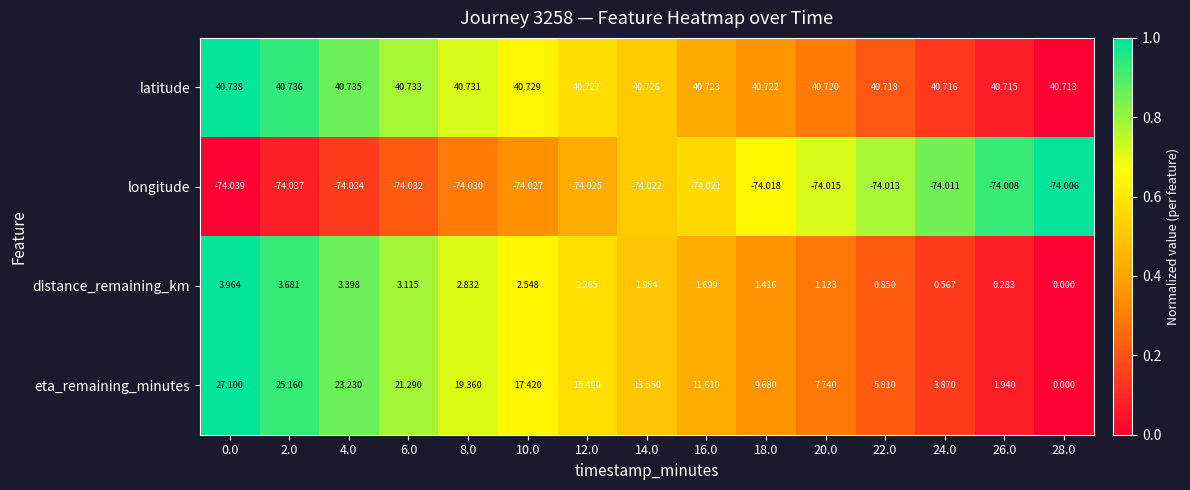

Which series has the widest spread of values?

eta_remaining_minutes